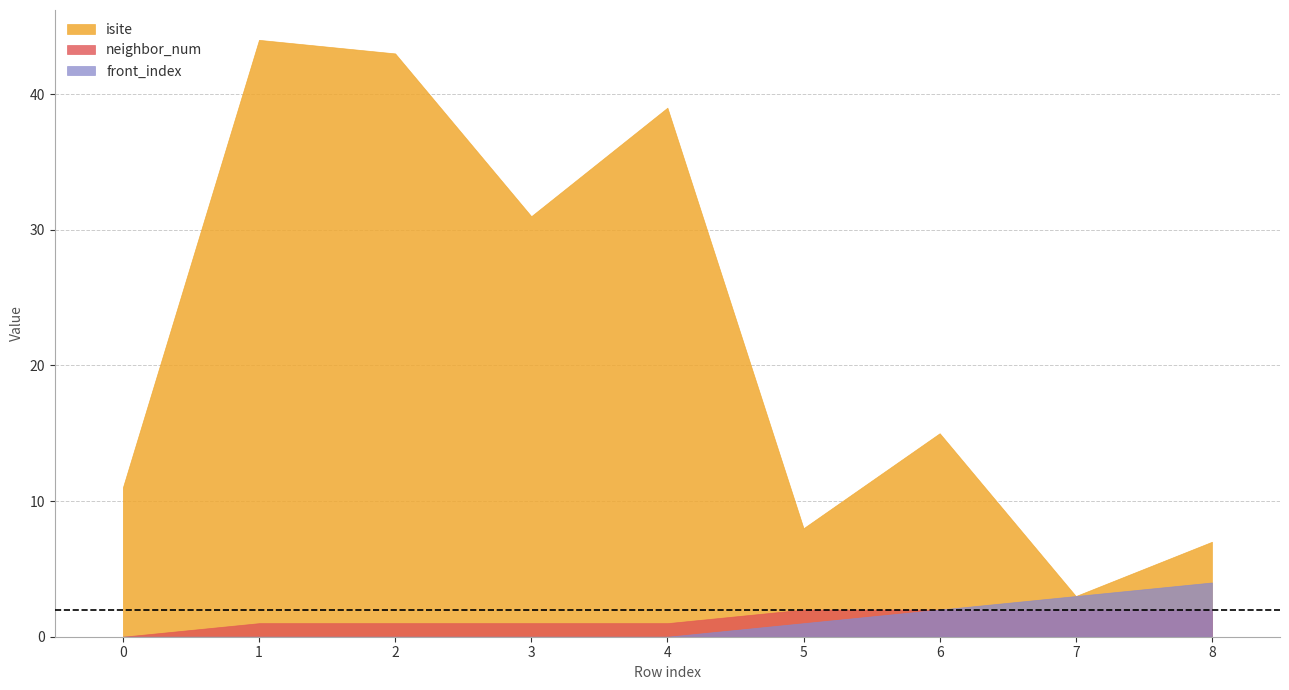

What is the difference between the front_index values at 7 and 5?

2